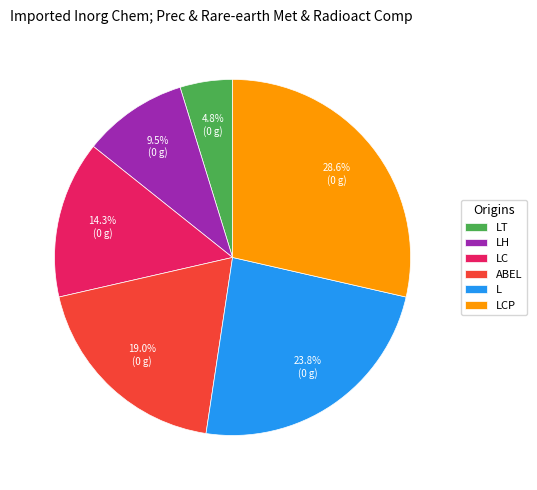

Which slice is the smallest?

LT